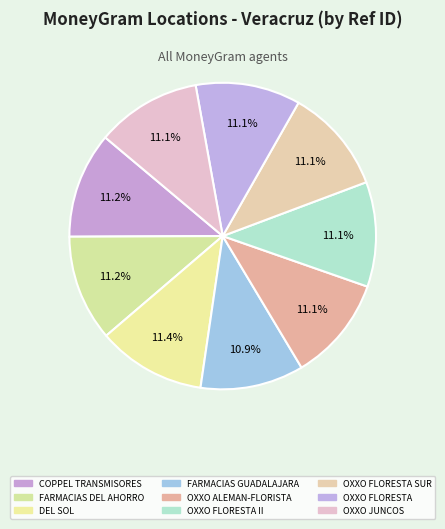

Count the number of slices in the pie.

9